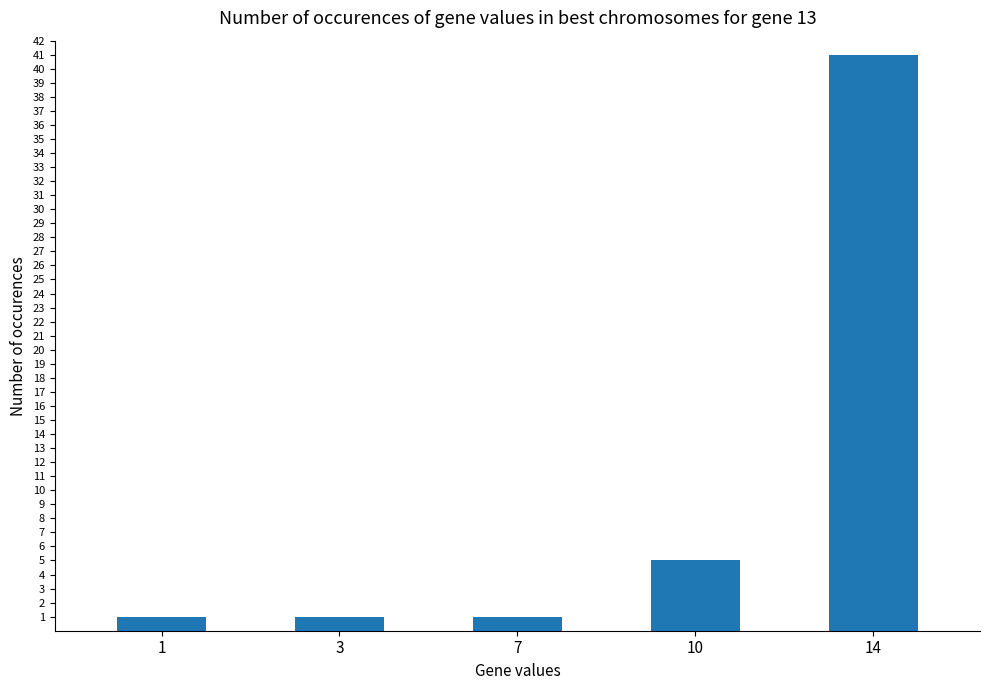

What is the approximate value at 14, to the nearest 10?

40